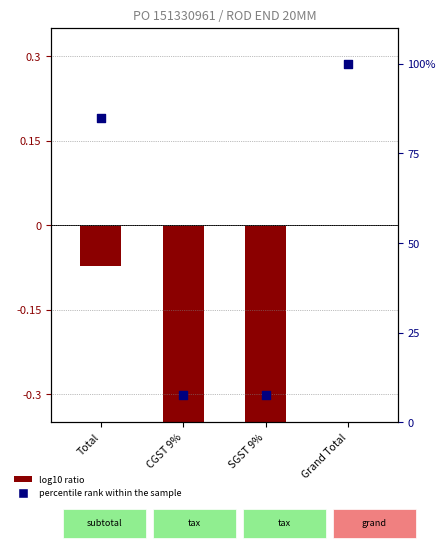

At which category is the sum across all series the highest?

Grand Total